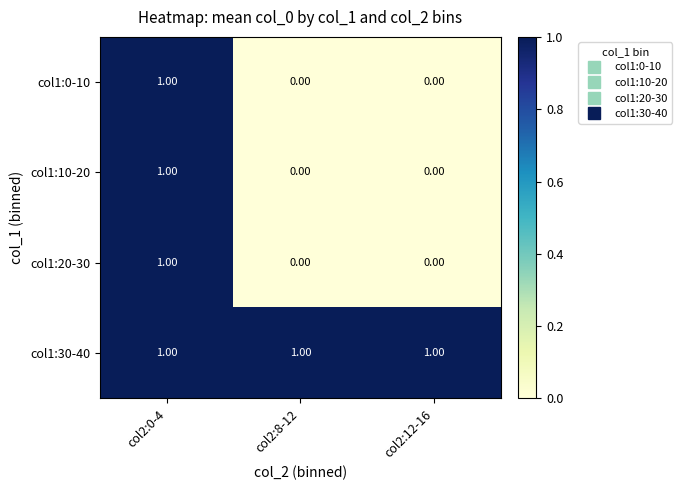

At which category is the sum across all series the highest?

col2:0-4